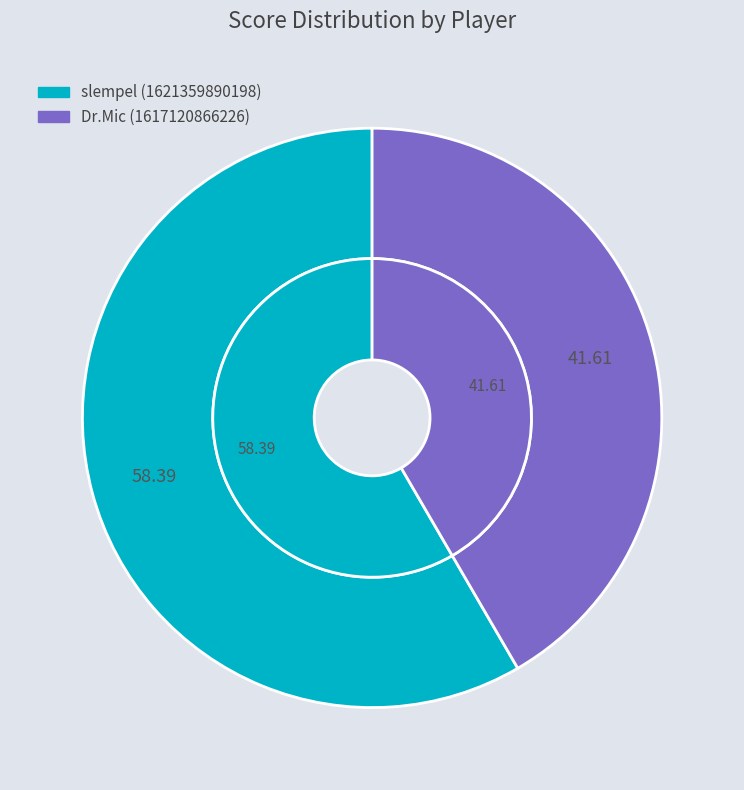

What portion of the pie excludes Dr.Mic (1617120866226)?

58.4%